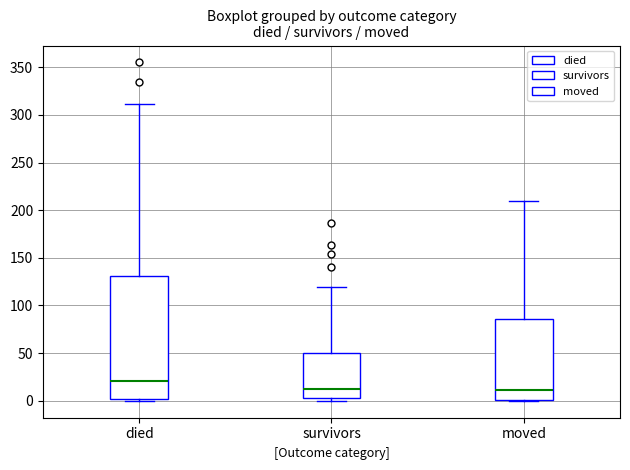

Reading left to right, transcribe this box plot: for each box, give where its median line is, the range the box spans, and where its two whiskers end, as read against the y-axis. The values are not printed on the chart, so give them approximately, as read against the axis.

died: median 20, box 0 to 130, whiskers 0 (just below the box's lower edge) to 310
survivors: median 10, box 5 to 50, whiskers 0 to 120
moved: median 10, box 0 to 85, whiskers 0 to 210